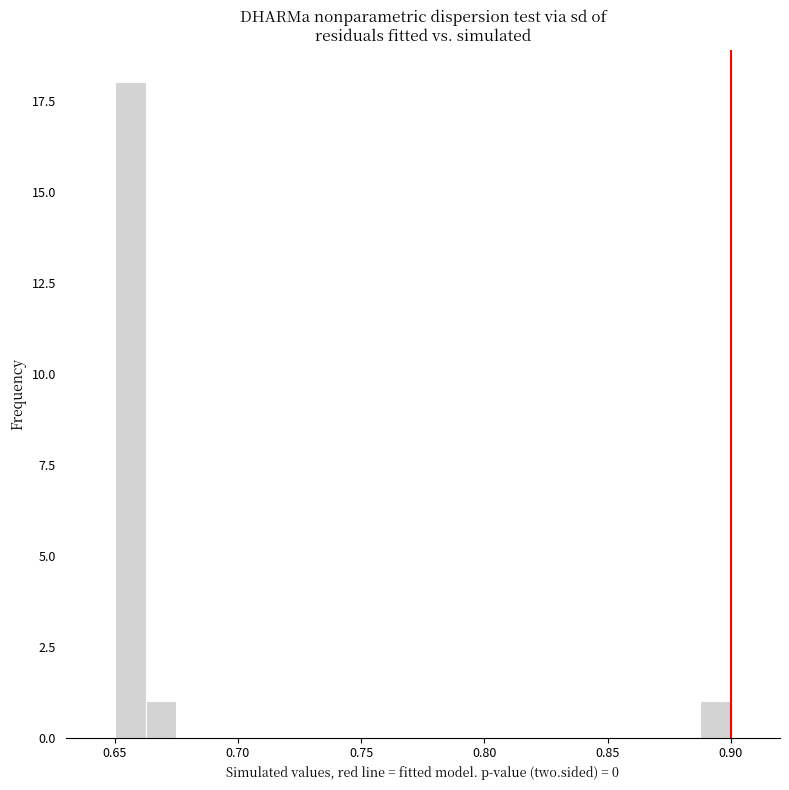

Read against the x-axis, roughly where is the centre of the tallest bar?

0.655